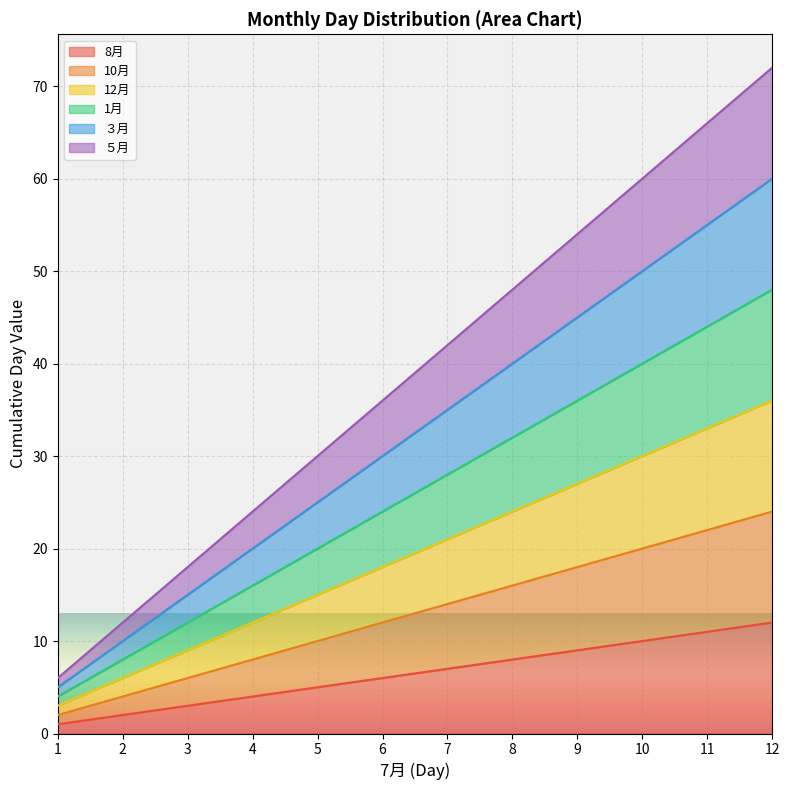

True or false: ５月 and 8月 intersect in this chart.

False